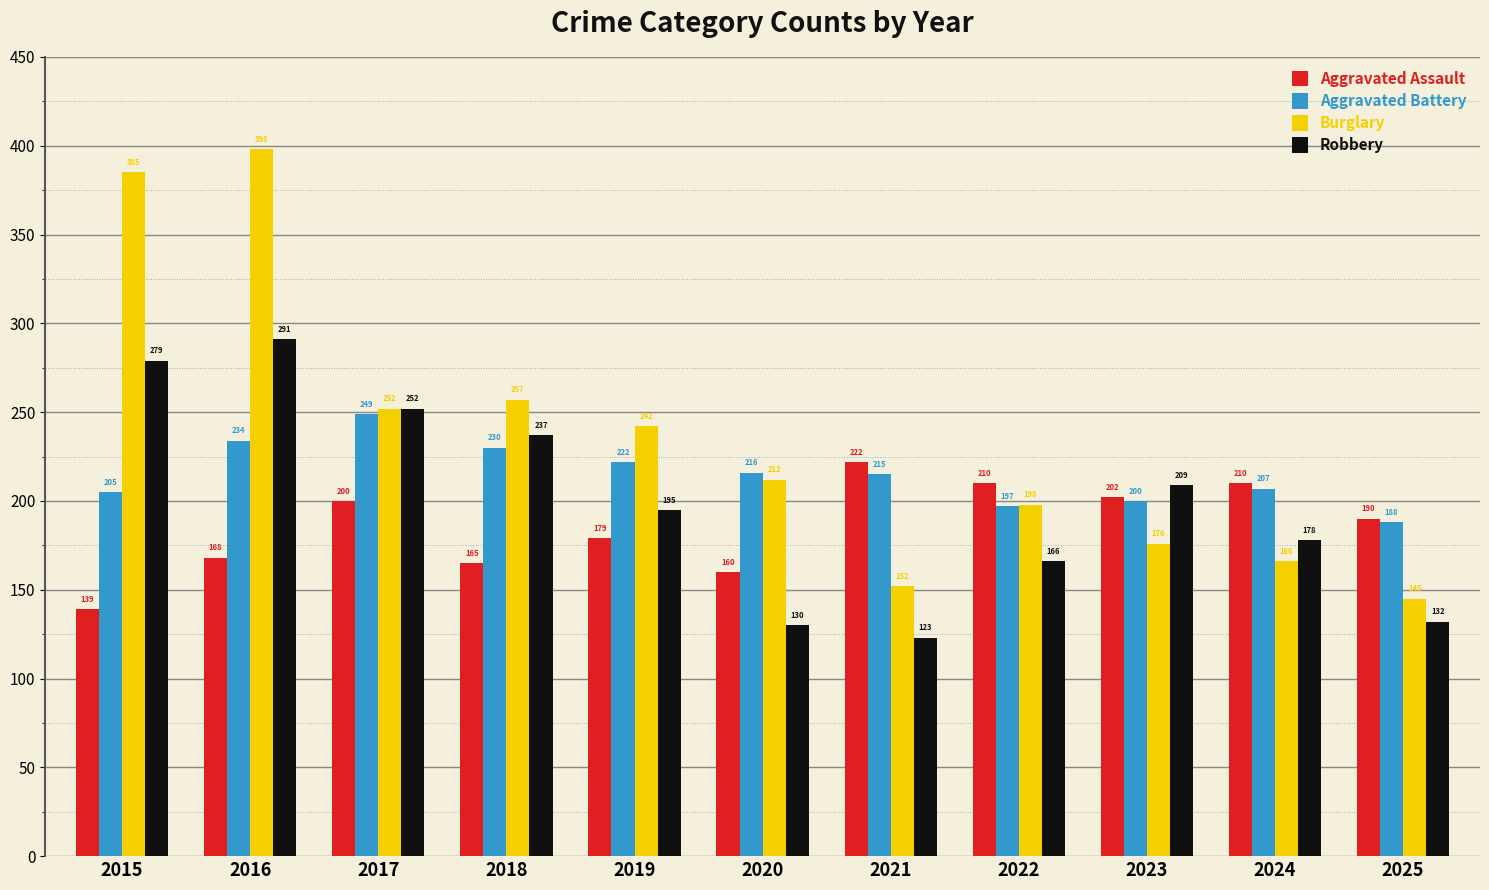

Are the bars horizontal?

No